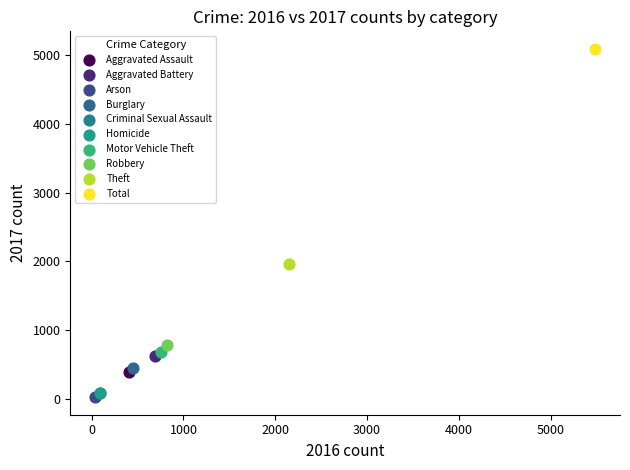

Which series reaches the minimum Y coordinate?

Arson